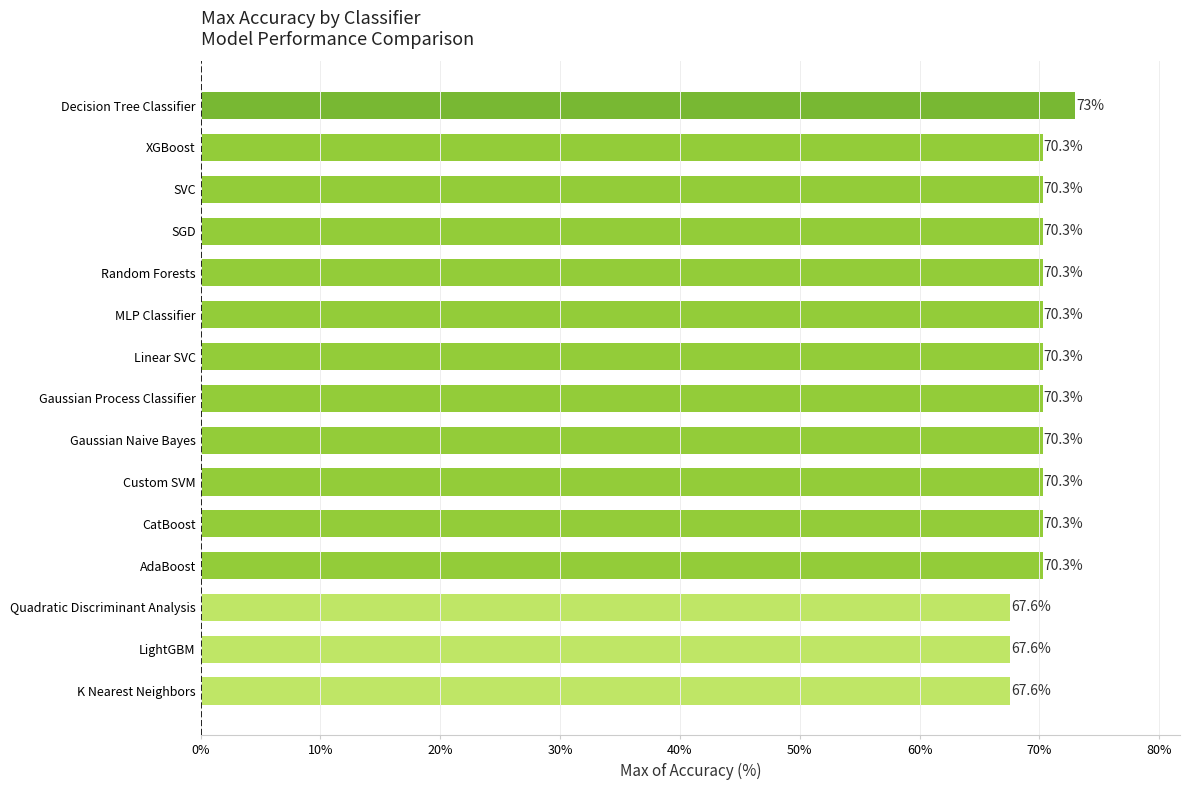

The chart shows a value of 70.3 at AdaBoost. True or false?

True